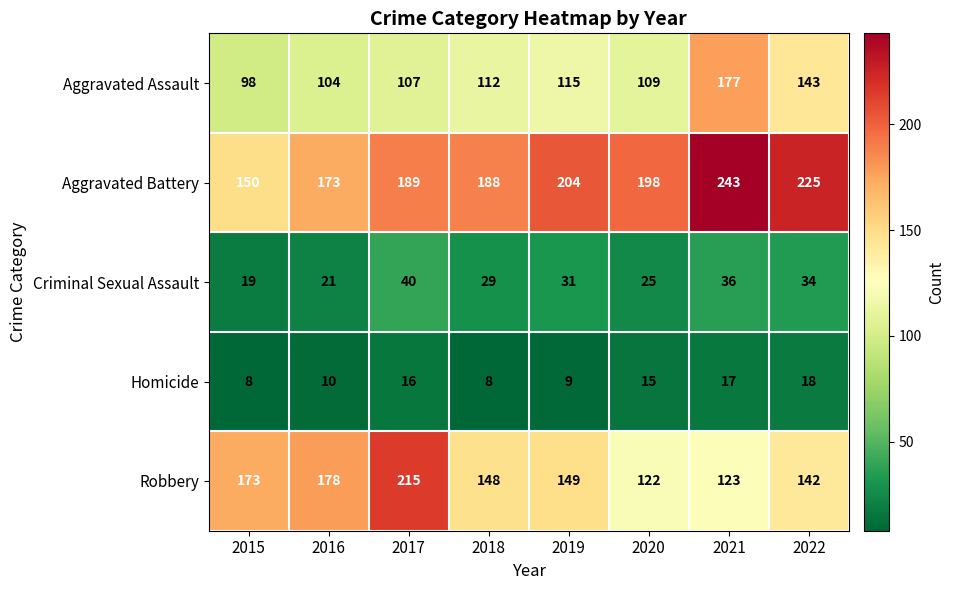

Where is Aggravated Assault nearest to the value 137?

2022